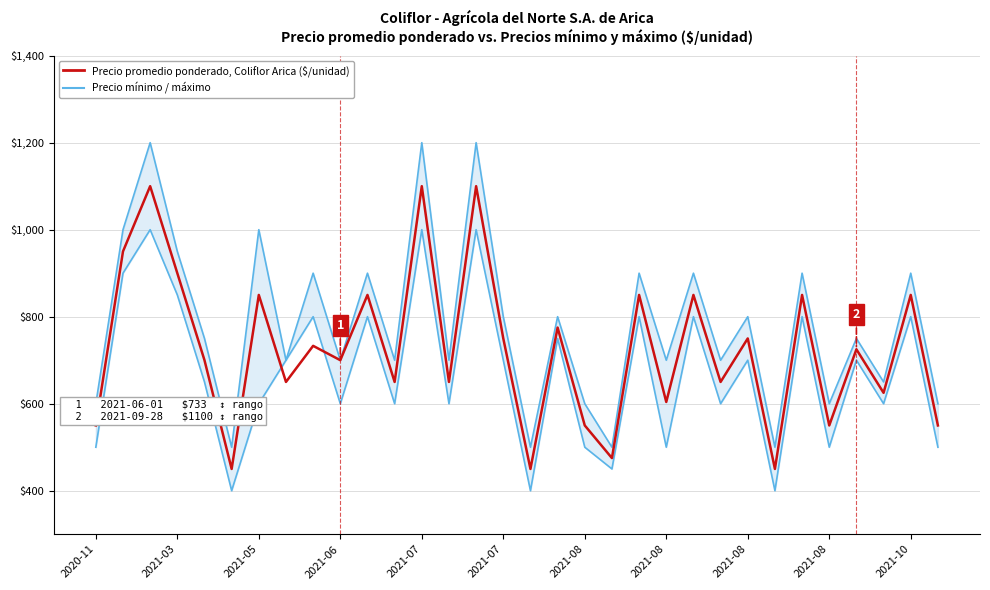

What is the highest value of the Precio promedio ponderado series?

1100